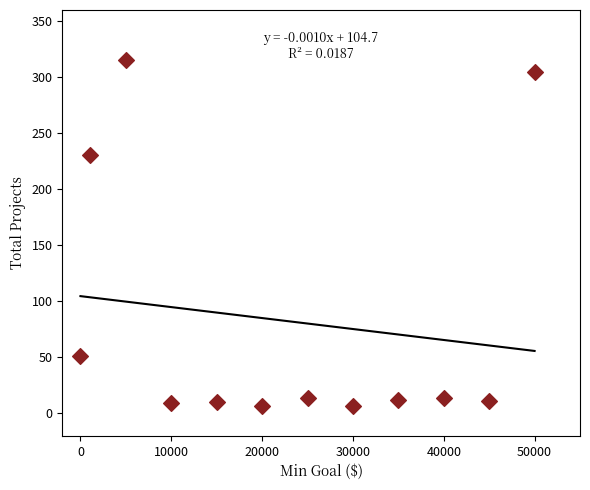

What is the range of Y values (max minus min)?

308